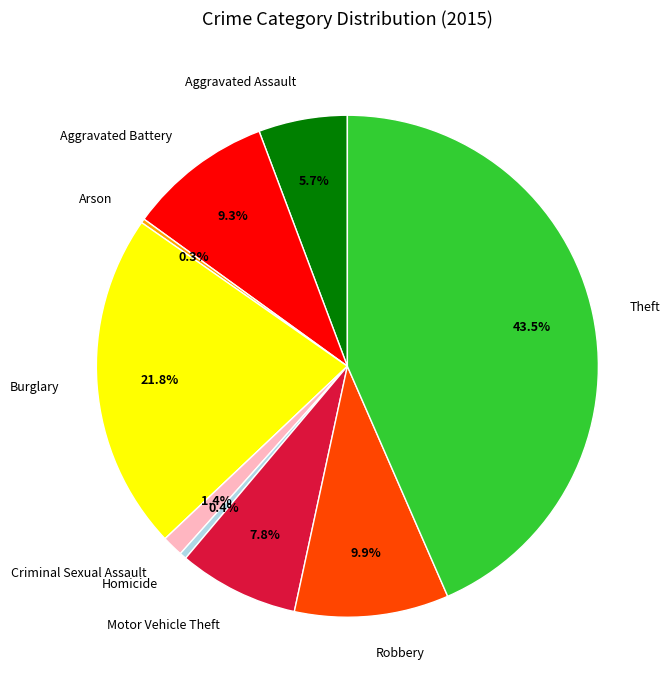

To the nearest percent, what percentage of the pie is Criminal Sexual Assault?

1%